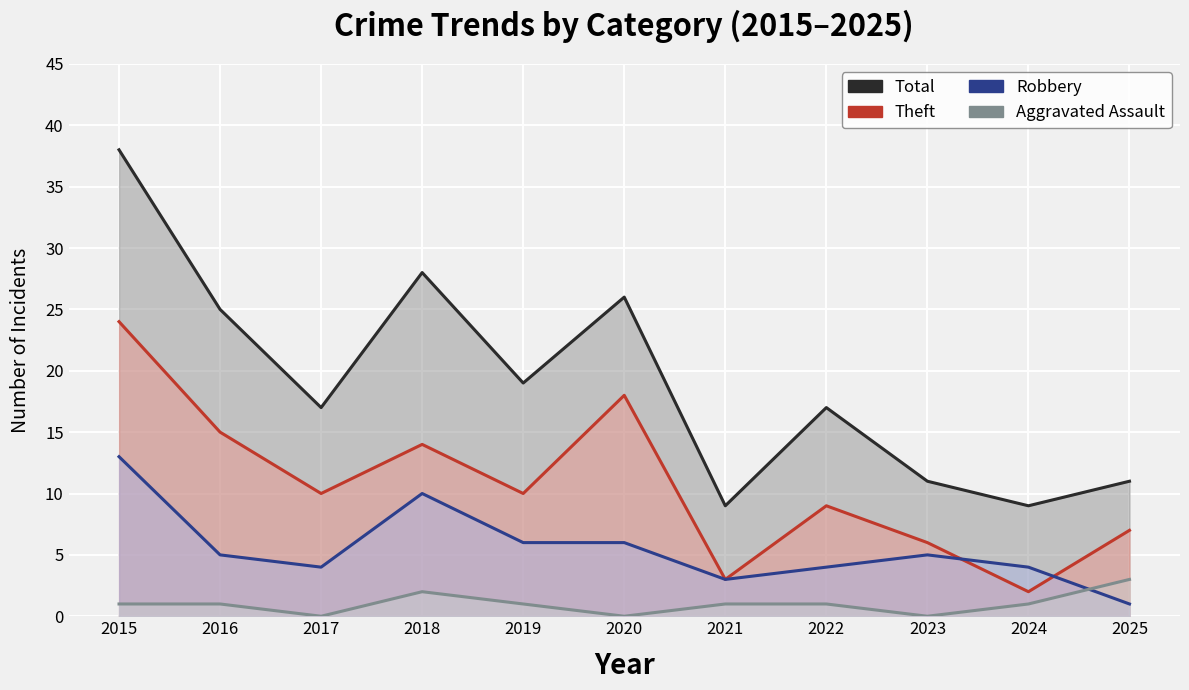

Reading left to right, what are all the values shown in this chart?

Total: 38	25	17	28	19	26	9	17	11	9	11
Theft: 24	15	10	14	10	18	3	9	6	2	7
Robbery: 13	5	4	10	6	6	3	4	5	4	1
Aggravated Assault: 1	1	0	2	1	0	1	1	0	1	3